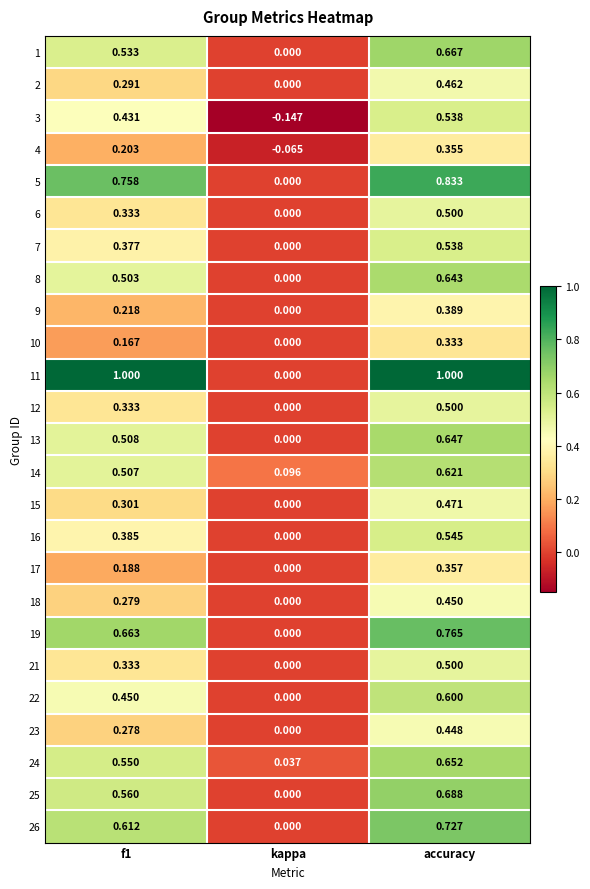

Where is 24 nearest to the value 0?

kappa